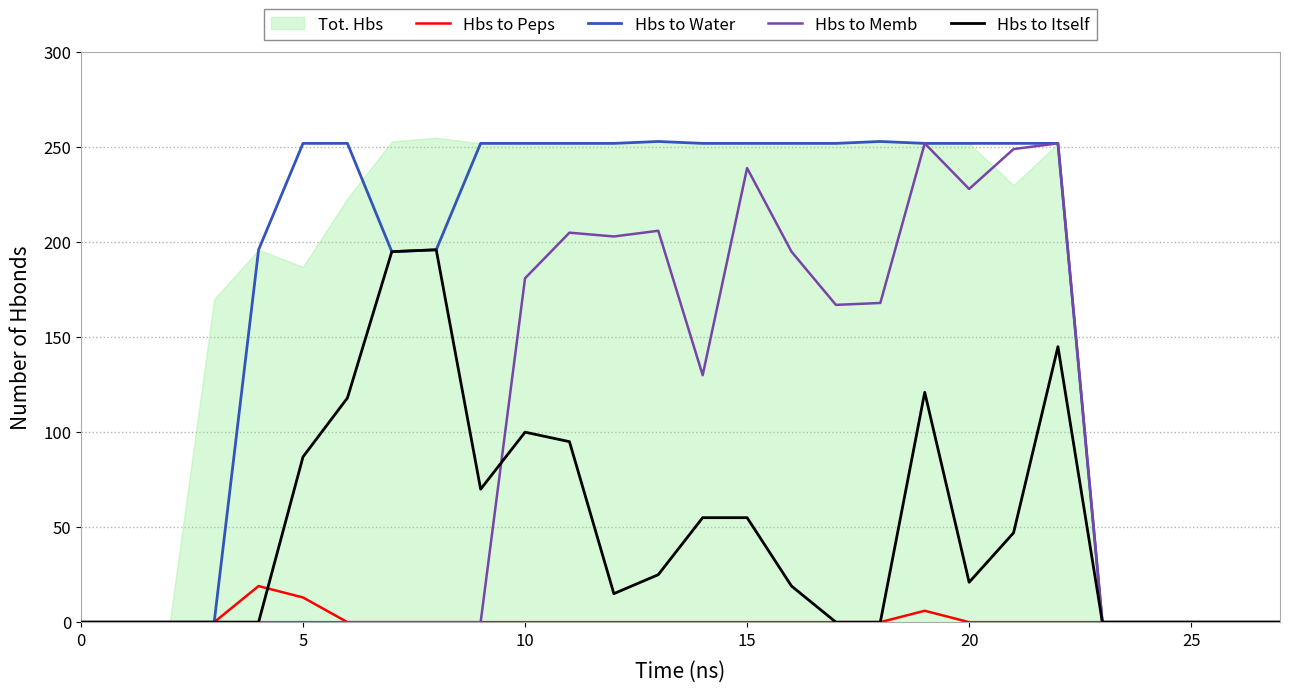

At which label is Hbs to Peps closest to 9?

19